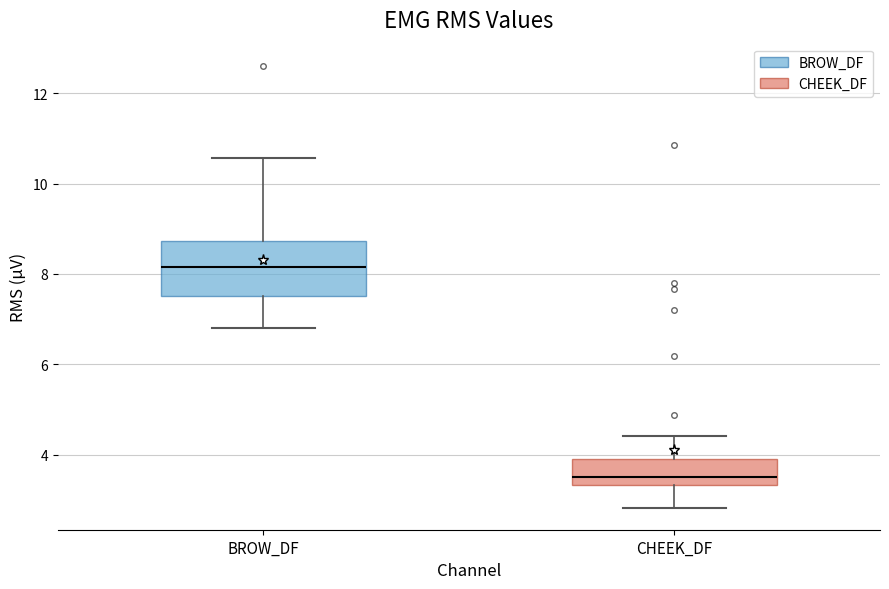

Reading left to right, read every box against the y-axis: the position of its median line, the range the box covers, and the ends of its whiskers. The values are not printed on the chart, so give them approximately, as read against the axis.

BROW_DF: median 8.2, box 7.6 to 8.8, whiskers 6.8 to 10.6
CHEEK_DF: median 3.4 (just above the box's lower edge), box 3.4 to 4.0, whiskers 2.8 to 4.4